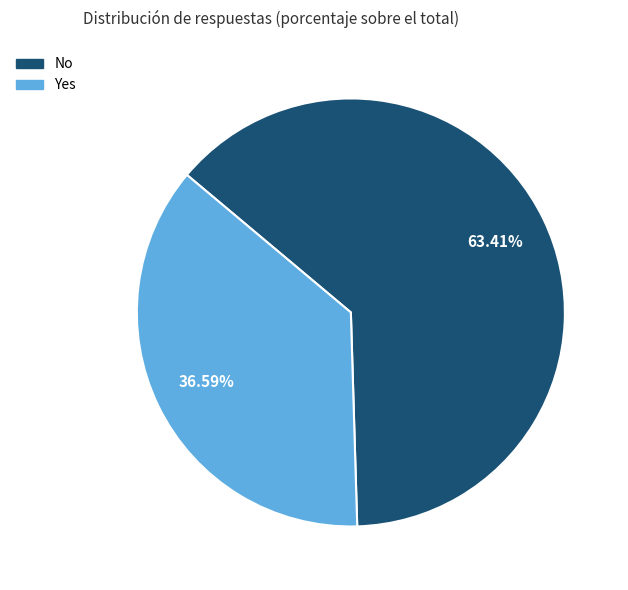

What percentage is the No slice, to the nearest percent?

63%